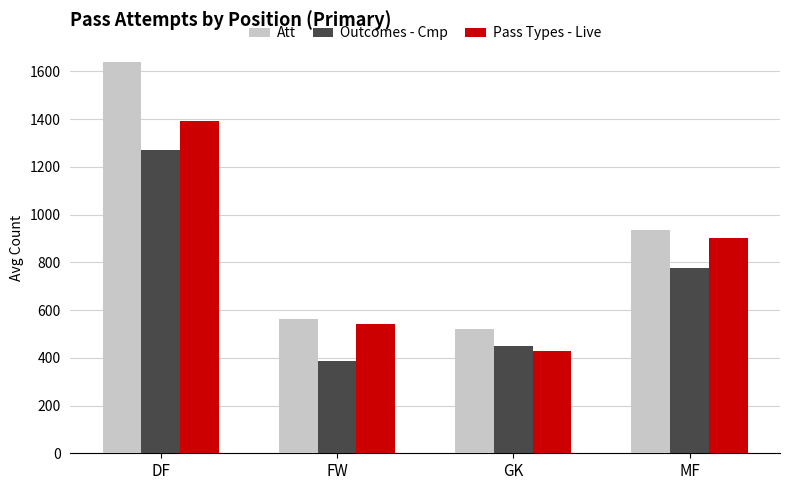

Does the chart contain any negative values?

No